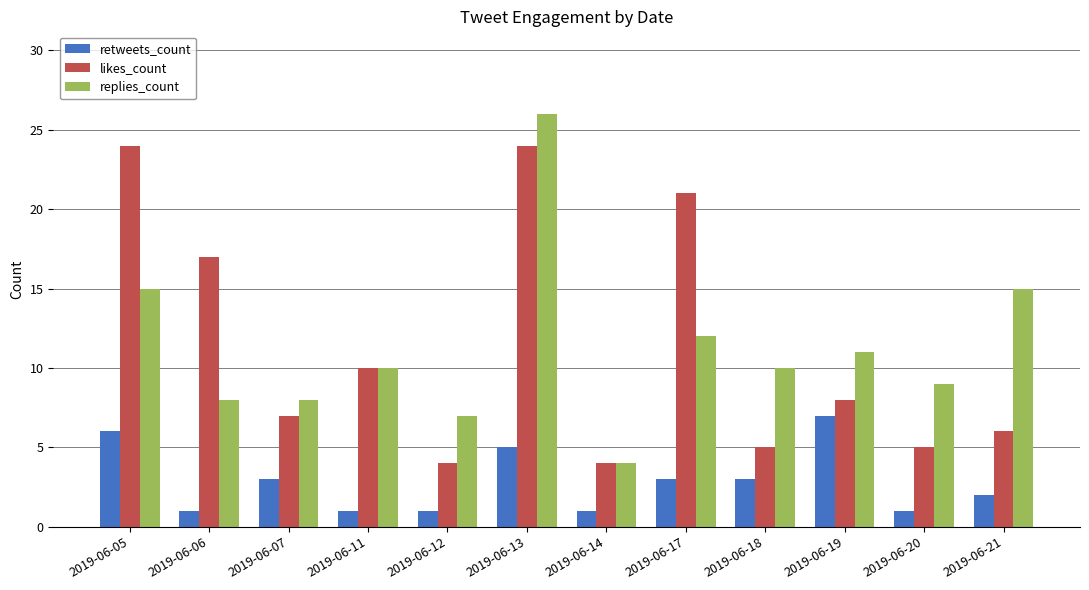

What value does the retweets_count series have at 2019-06-18?

3